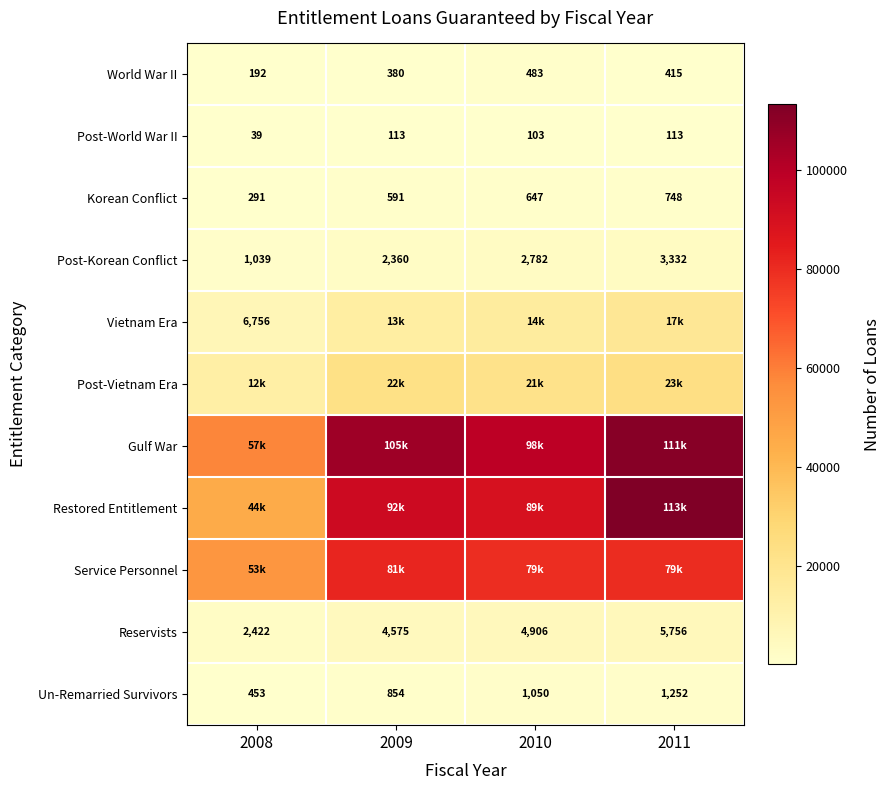

What is the sum of all Reservists values?

17659